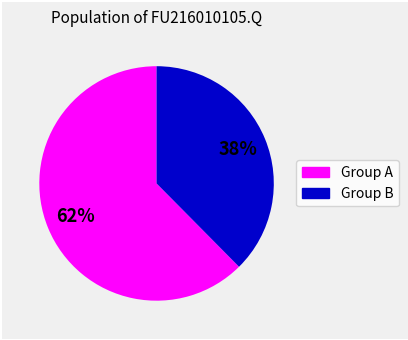

Is there any slice that represents more than half of the pie?

Yes